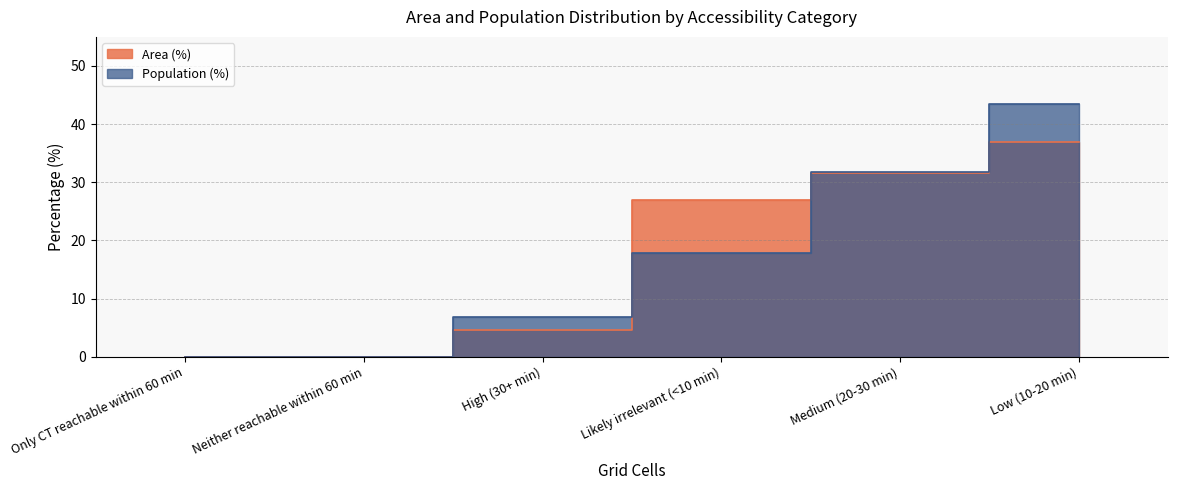

What is the average value of the Area (%) series?

16.7